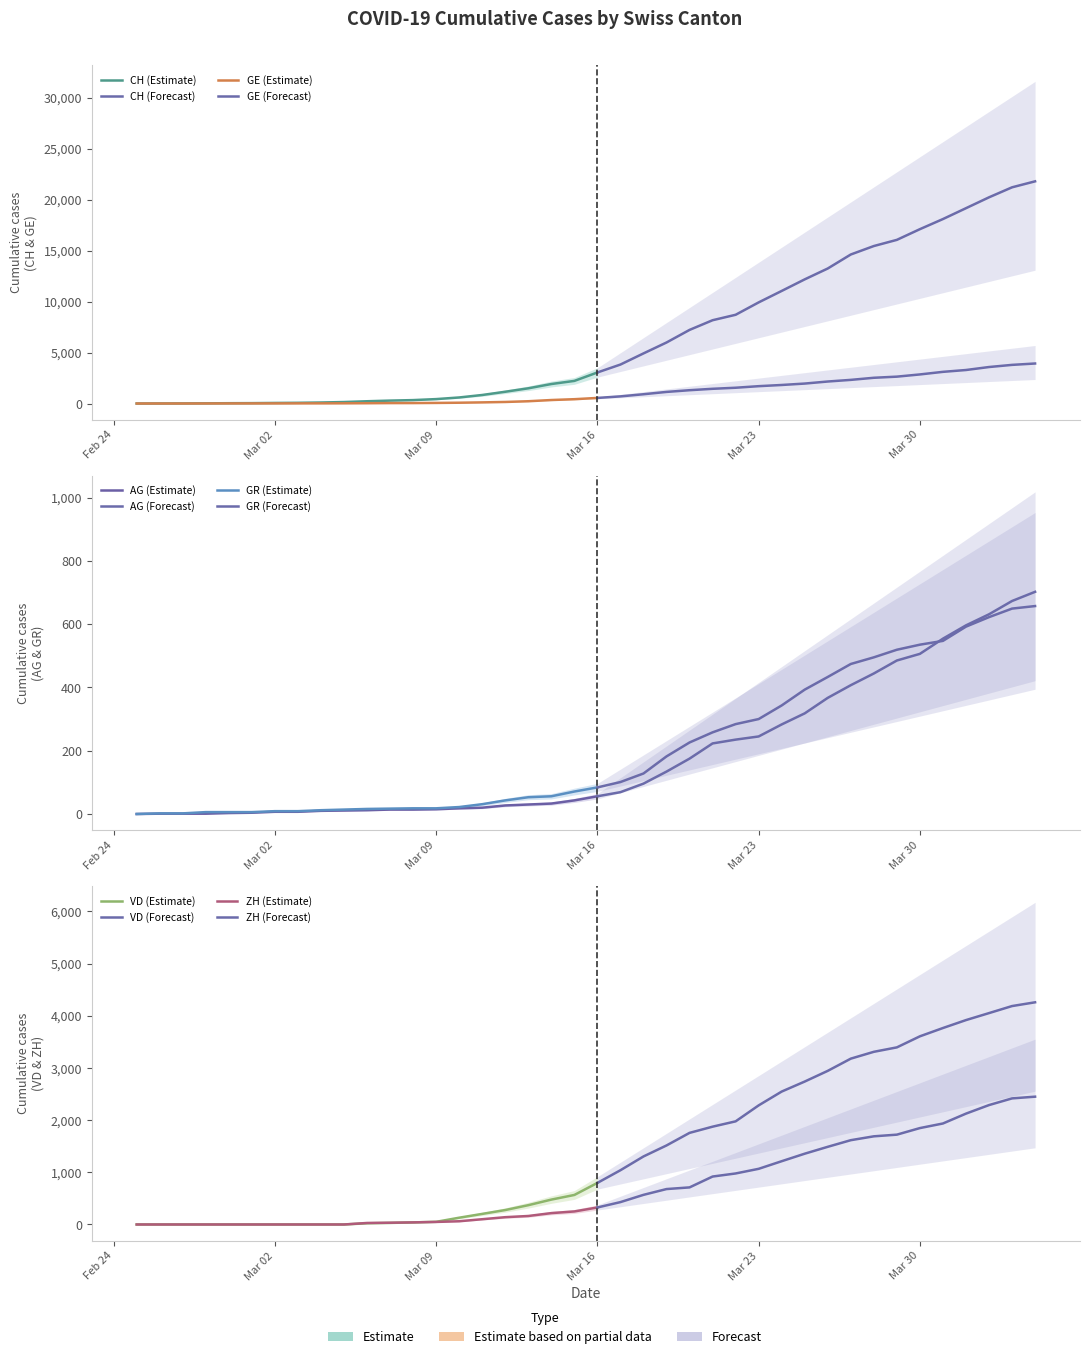

What position from the right is 2020-03-30?

6